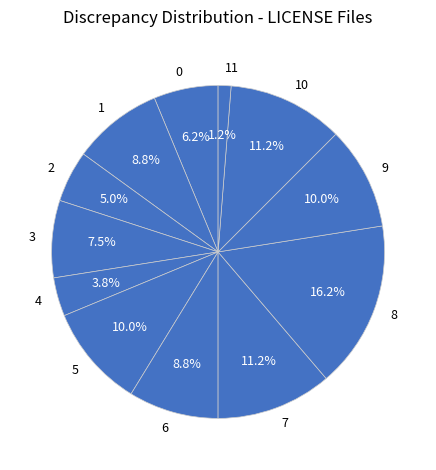

To the nearest percent, what portion does 6 represent?

9%